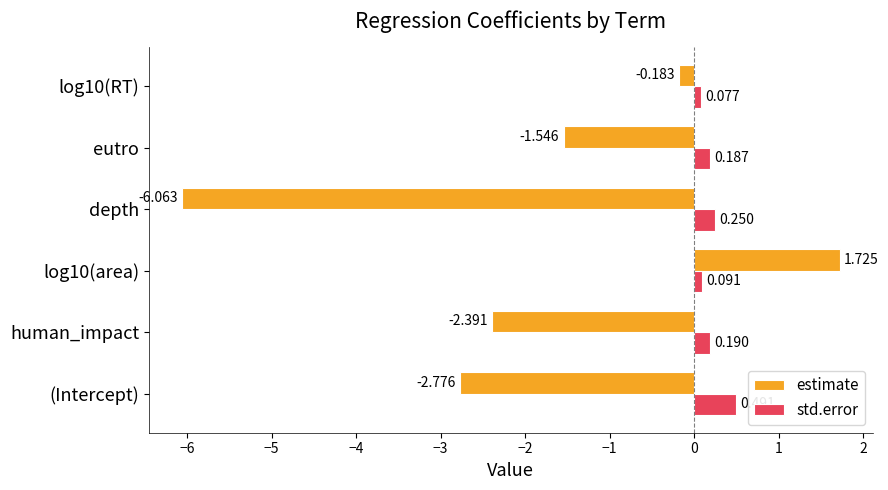

Which series changed the most between depth and log10(RT)?

estimate